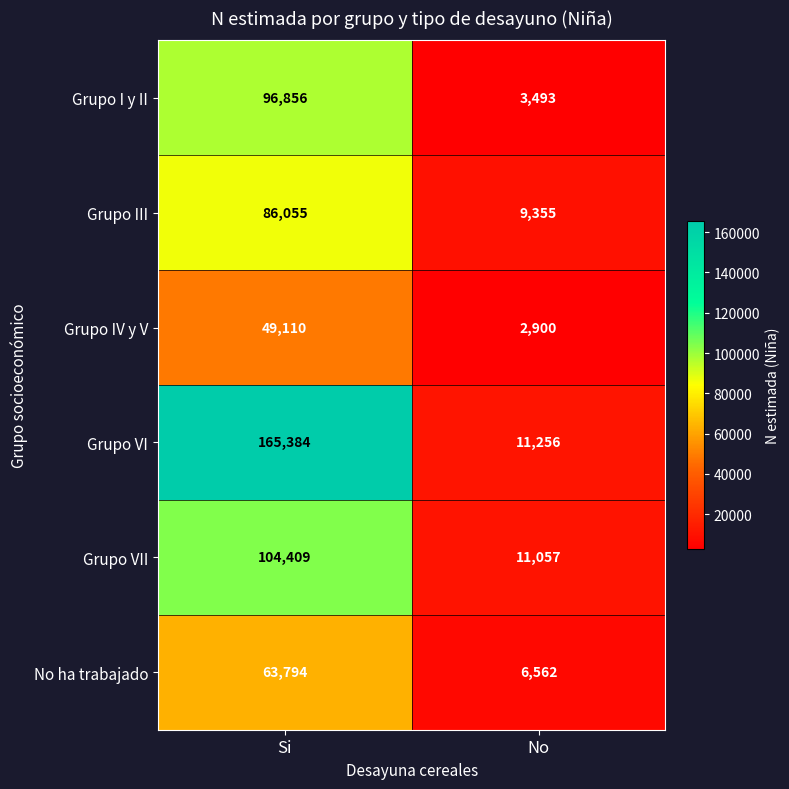

Reading right to left, list all the values displayed in this chart.

Grupo I y II: 3493	96856
Grupo III: 9355	86055
Grupo IV y V: 2900	49110
Grupo VI: 11256	165384
Grupo VII: 11057	104409
No ha trabajado: 6562	63794